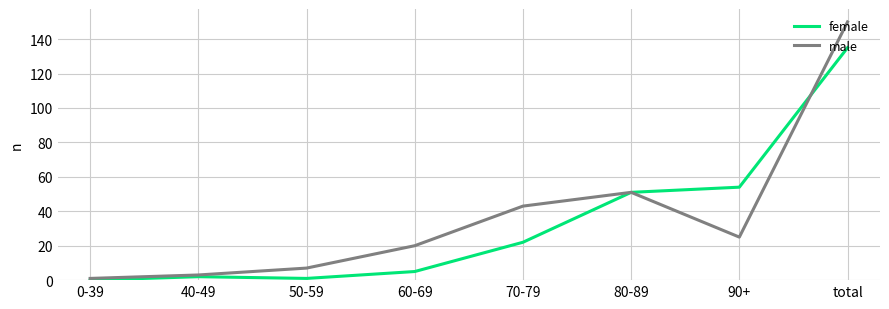

Reading left to right, what are all the values shown in this chart?

female: 0-39=0	40-49=2	50-59=1	60-69=5	70-79=22	80-89=51	90+=54	total=135
male: 0-39=1	40-49=3	50-59=7	60-69=20	70-79=43	80-89=51	90+=25	total=150